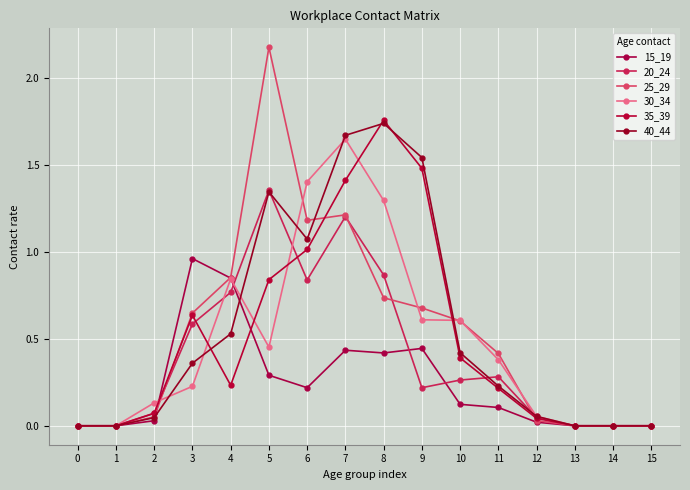

How many lines are shown in the chart?

6